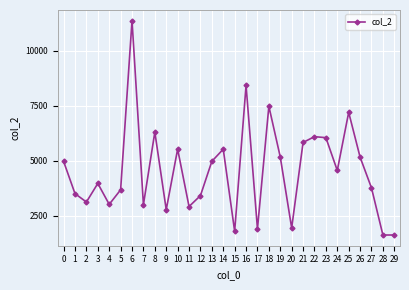

What is the value of the 20th point from the left?

5169